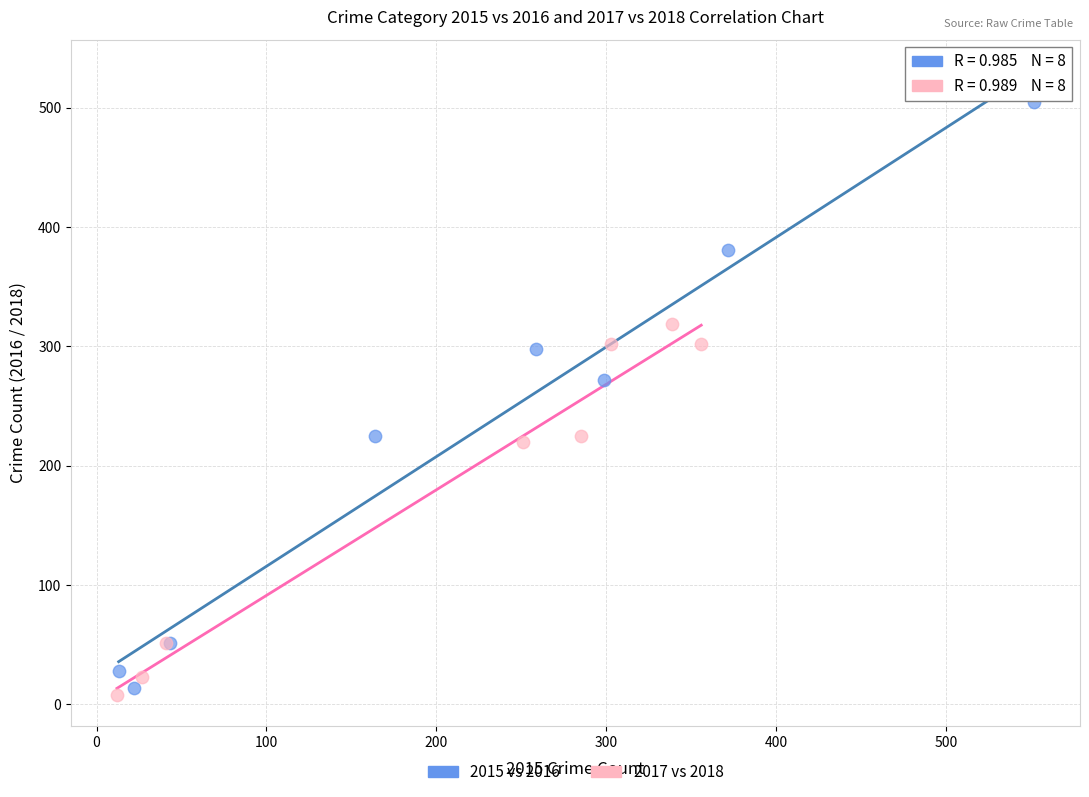

Which series contains the highest Y value?

2015 vs 2016